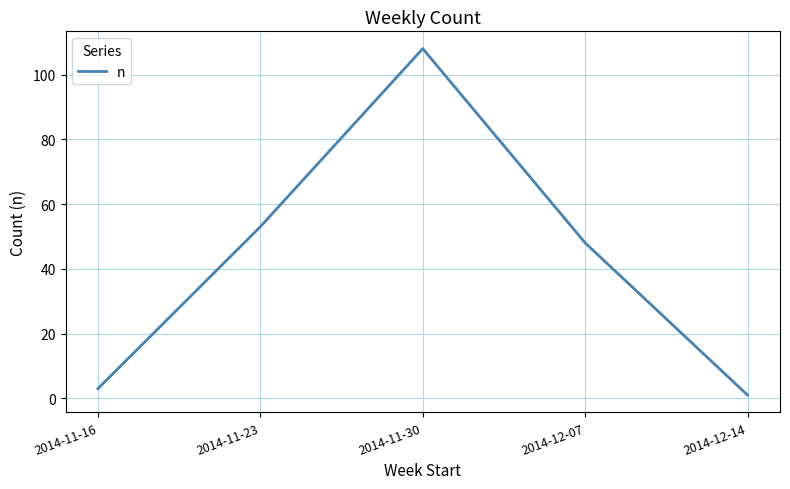

Is it true that the value at 2014-12-07 is 48?

True